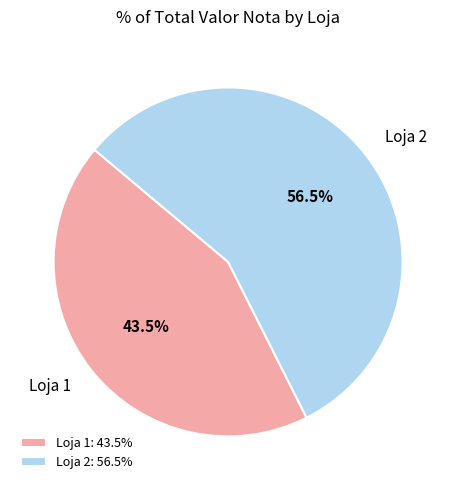

Approximately how many times larger is the value at Loja 1 compared to Loja 2?

0.8